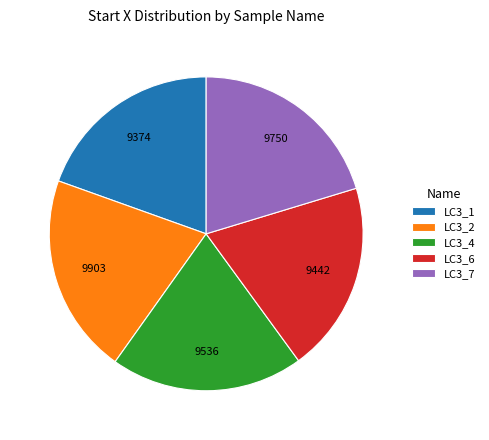

Count the number of slices in the pie.

5